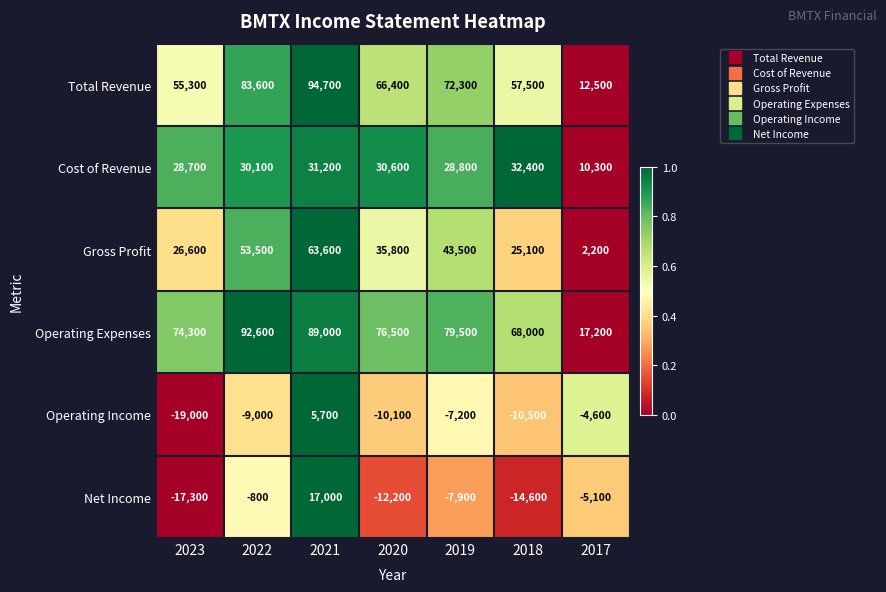

Which category has the lowest value across all series?

2023